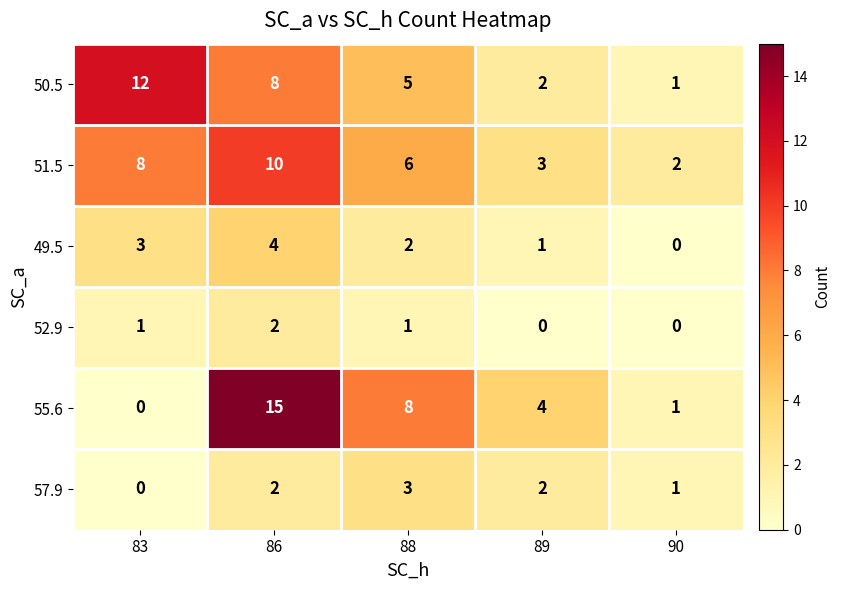

Reading left to right, list all the values displayed in this chart.

50.5: 12	8	5	2	1
51.5: 8	10	6	3	2
49.5: 3	4	2	1	0
52.9: 1	2	1	0	0
55.6: 0	15	8	4	1
57.9: 0	2	3	2	1